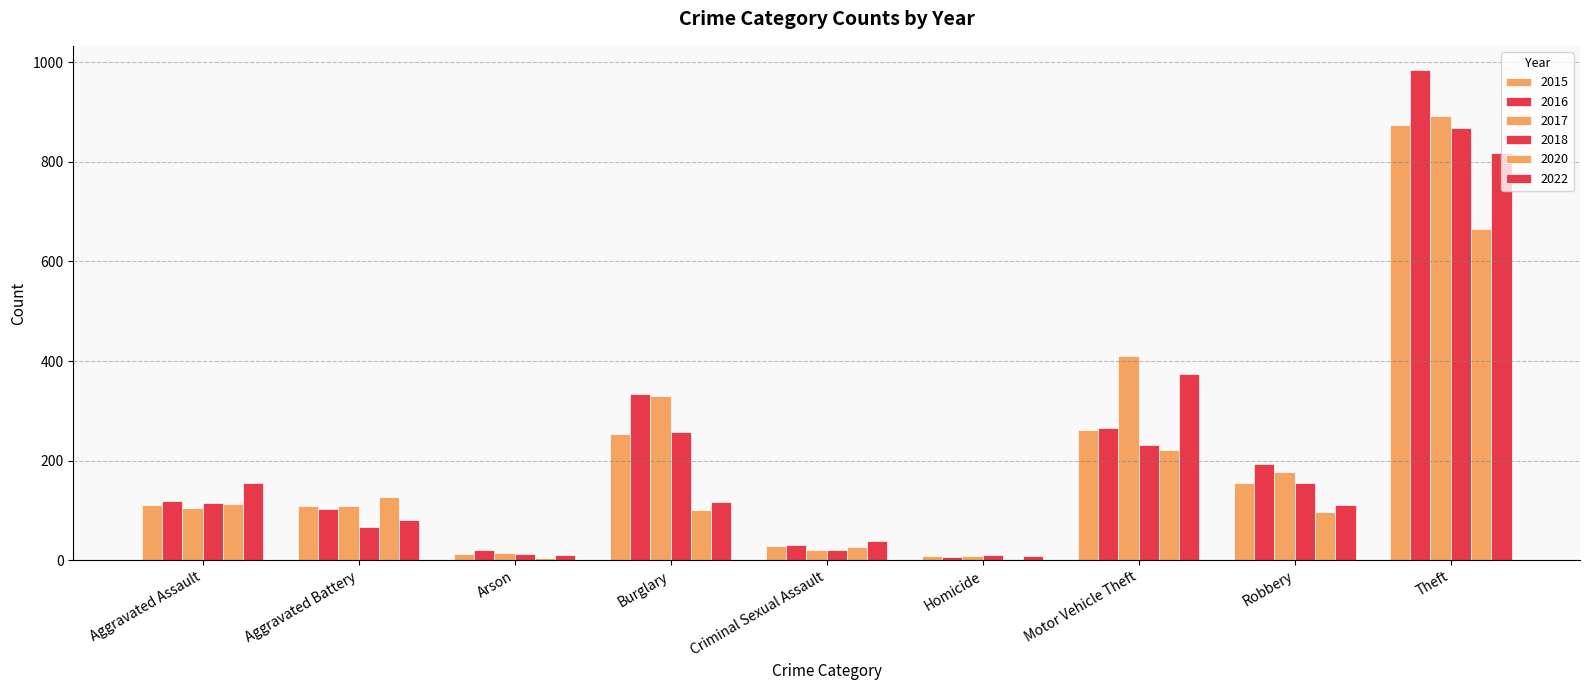

List the labels in order of 2017 value, largest first.

Theft, Motor Vehicle Theft, Burglary, Robbery, Aggravated Battery, Aggravated Assault, Criminal Sexual Assault, Arson, Homicide